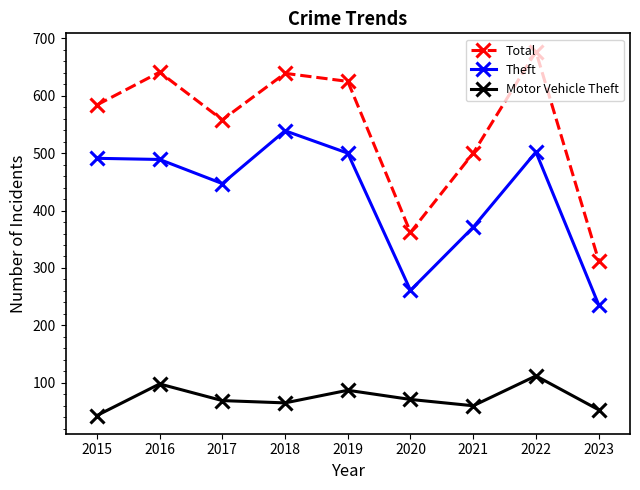

The Total series shows 1043 at 2015. True or false?

False